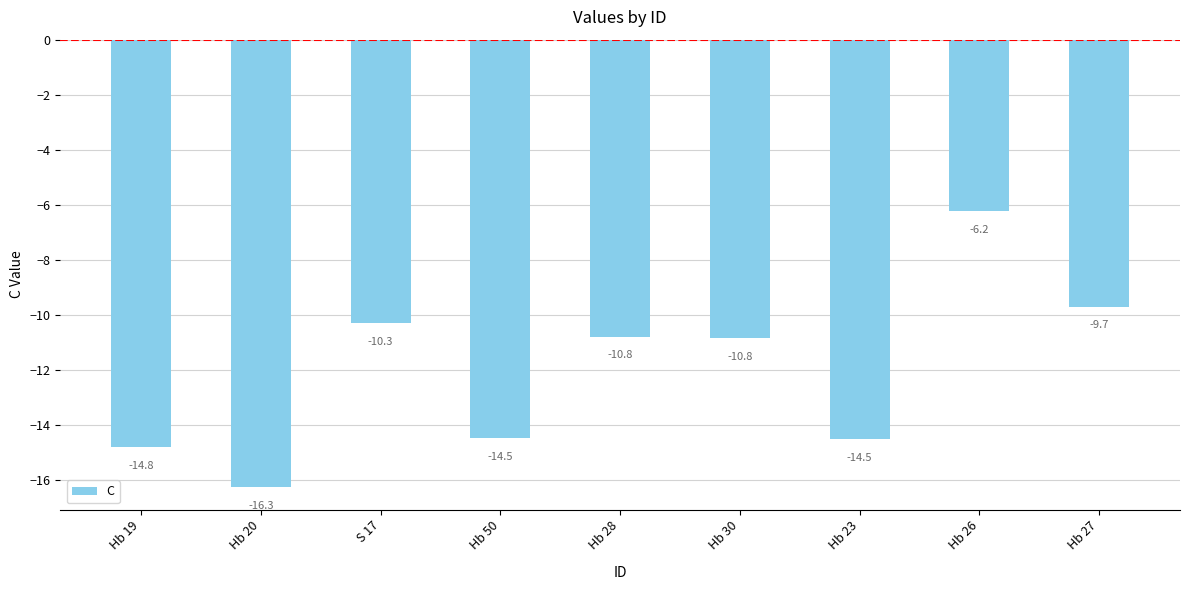

What is the difference between the second highest and minimum values?

6.6